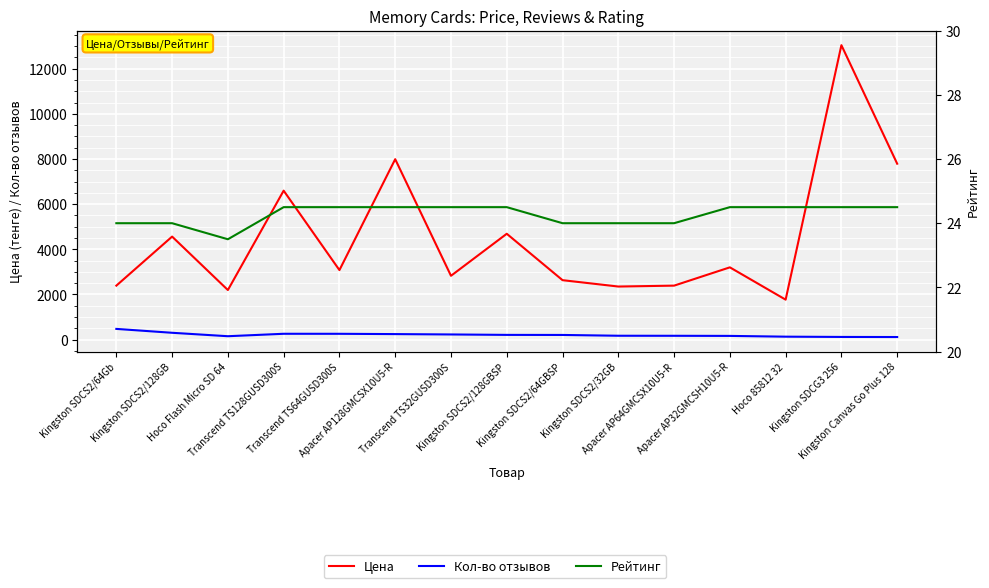

Reading left to right, list all the values displayed in this chart.

Цена: Kingston SDCS2/64Gb=2390.0	Kingston SDCS2/128GB=4562.0	Hoco Flash Micro SD 64=2195.0	Transcend TS128GUSD300S=6596.0	Transcend TS64GUSD300S=3078.0	Apacer AP128GMCSX10U5-R=7990.0	Transcend TS32GUSD300S=2826.0	Kingston SDCS2/128GBSP=4687.0	Kingston SDCS2/64GBSP=2632.0	Kingston SDCS2/32GB=2350.0	Apacer AP64GMCSX10U5-R=2390.0	Apacer AP32GMCSH10U5-R=3200.0	Hoco 85812 32=1769.0	Kingston SDCG3 256=13039.0	Kingston Canvas Go Plus 128=7790.0
Кол-во отзывов: Kingston SDCS2/64Gb=474.0	Kingston SDCS2/128GB=302.0	Hoco Flash Micro SD 64=150.0	Transcend TS128GUSD300S=258.0	Transcend TS64GUSD300S=257.0	Apacer AP128GMCSX10U5-R=244.0	Transcend TS32GUSD300S=228.0	Kingston SDCS2/128GBSP=209.0	Kingston SDCS2/64GBSP=206.0	Kingston SDCS2/32GB=171.0	Apacer AP64GMCSX10U5-R=169.0	Apacer AP32GMCSH10U5-R=164.0	Hoco 85812 32=130.0	Kingston SDCG3 256=118.0	Kingston Canvas Go Plus 128=114.0
Рейтинг: Kingston SDCS2/64Gb=24.0	Kingston SDCS2/128GB=24.0	Hoco Flash Micro SD 64=23.5	Transcend TS128GUSD300S=24.5	Transcend TS64GUSD300S=24.5	Apacer AP128GMCSX10U5-R=24.5	Transcend TS32GUSD300S=24.5	Kingston SDCS2/128GBSP=24.5	Kingston SDCS2/64GBSP=24.0	Kingston SDCS2/32GB=24.0	Apacer AP64GMCSX10U5-R=24.0	Apacer AP32GMCSH10U5-R=24.5	Hoco 85812 32=24.5	Kingston SDCG3 256=24.5	Kingston Canvas Go Plus 128=24.5